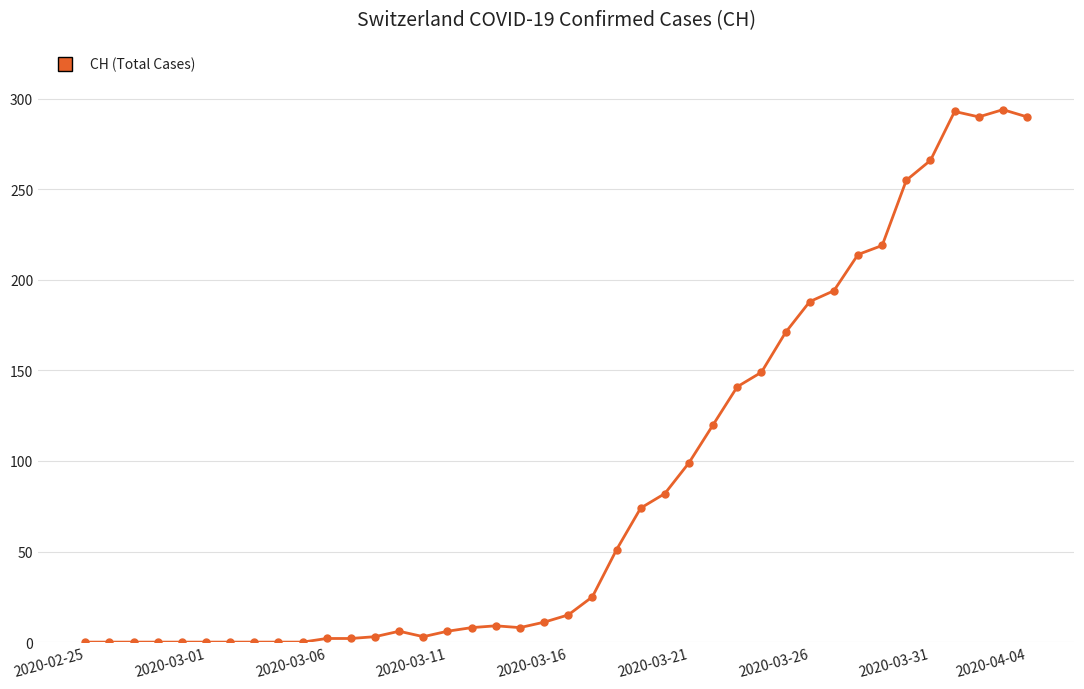

What is the difference between the maximum and minimum values?

294